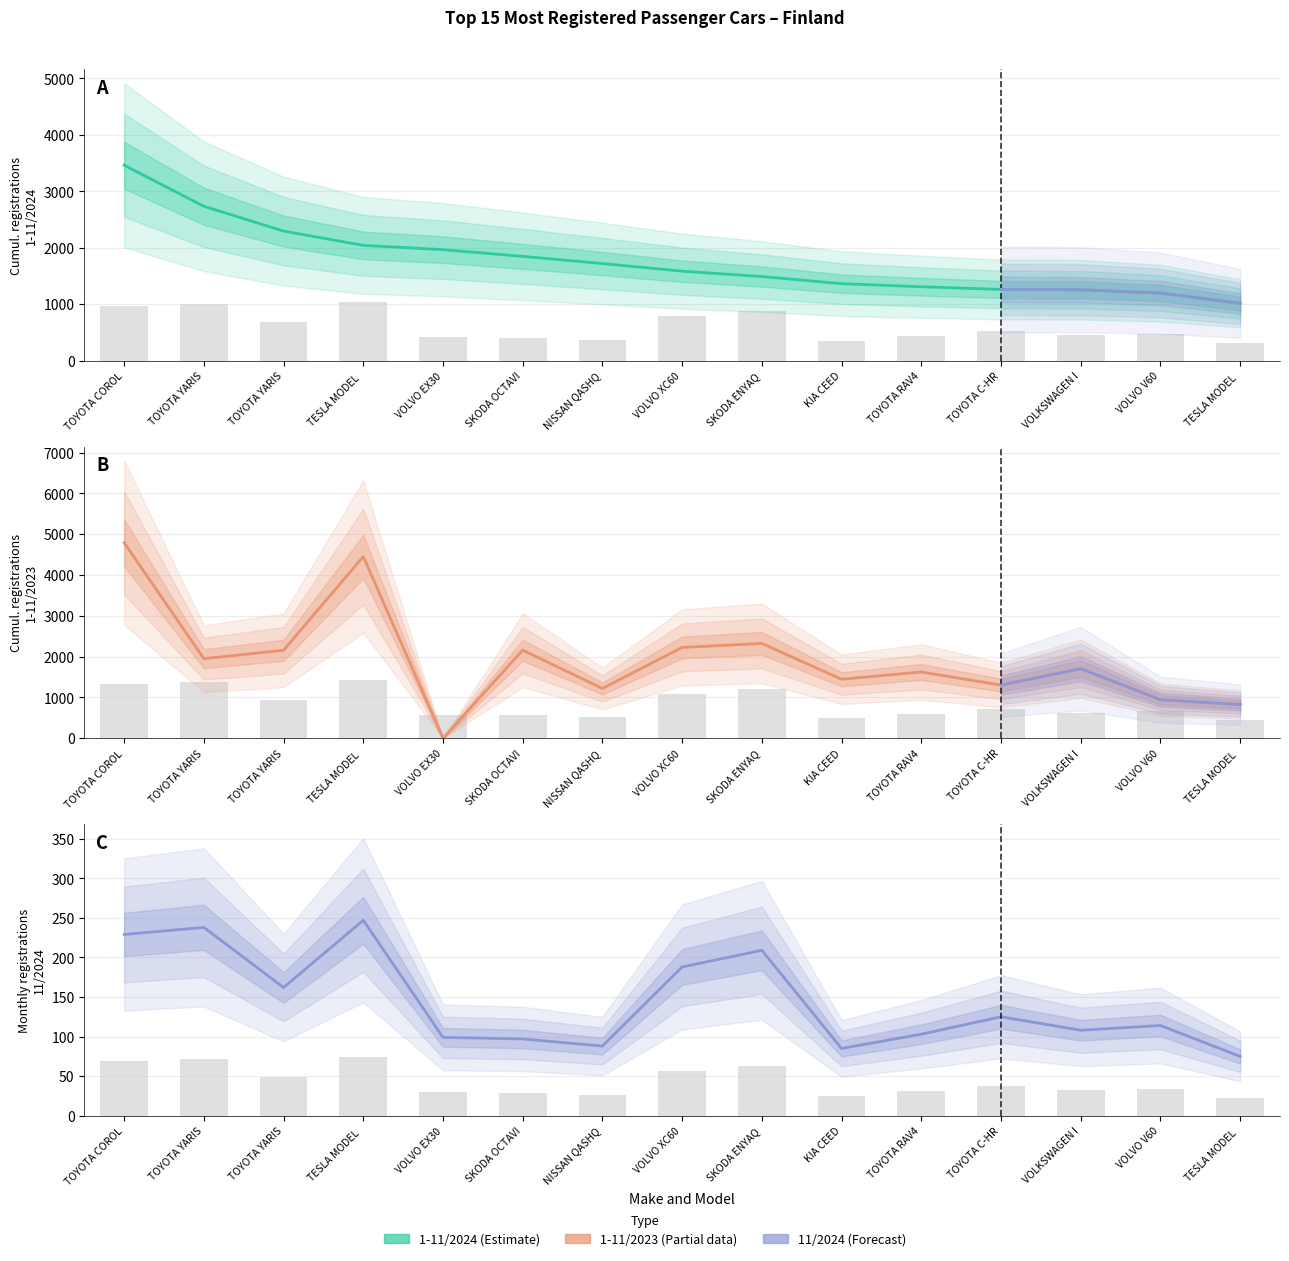

The 1-11/2024 series shows 1197 at VOLVO V60. True or false?

True